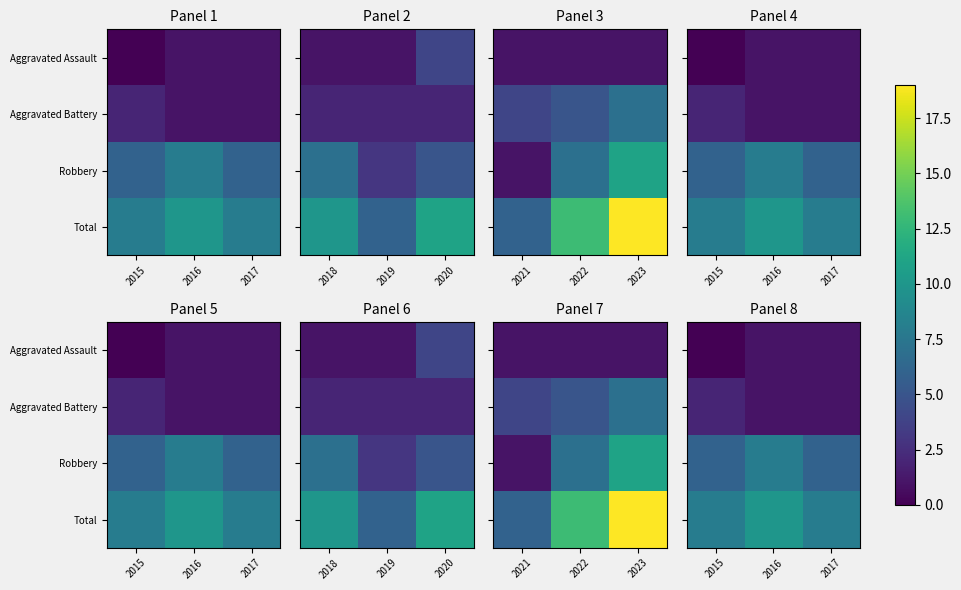

What is the sum of all Total values?

26